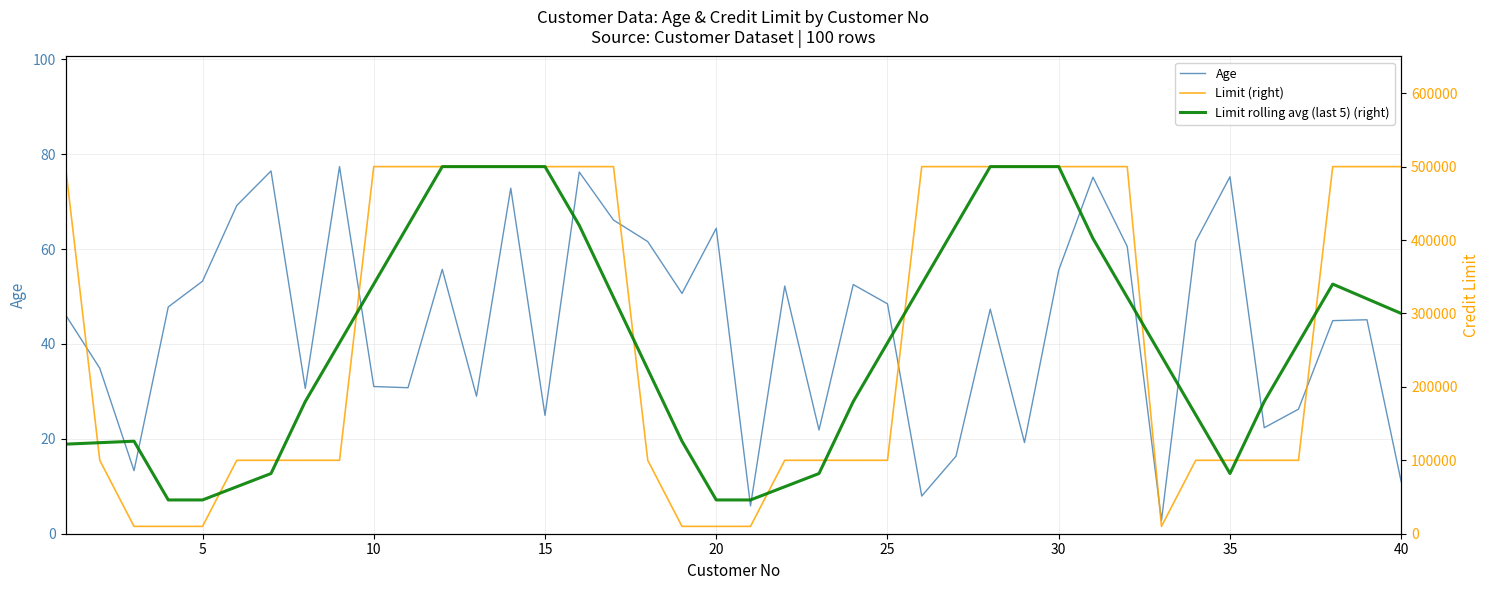

Does the chart display data point markers on the line(s)?

No